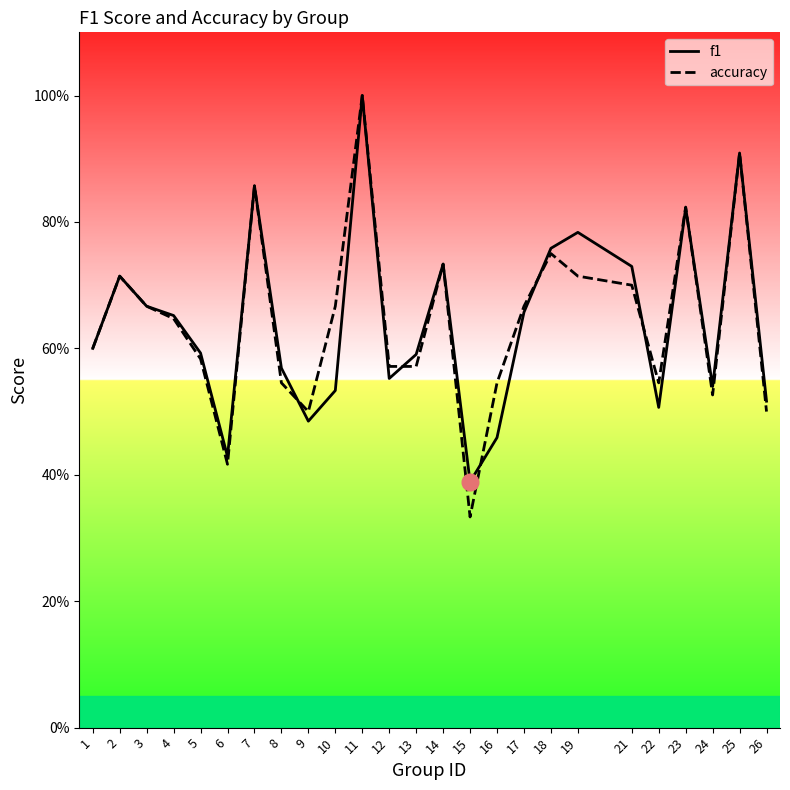

List the labels in order of f1 value, smallest first.

15, 6, 16, 9, 22, 26, 10, 24, 12, 8, 13, 5, 1, 4, 17, 3, 2, 21, 14, 18, 19, 23, 7, 25, 11